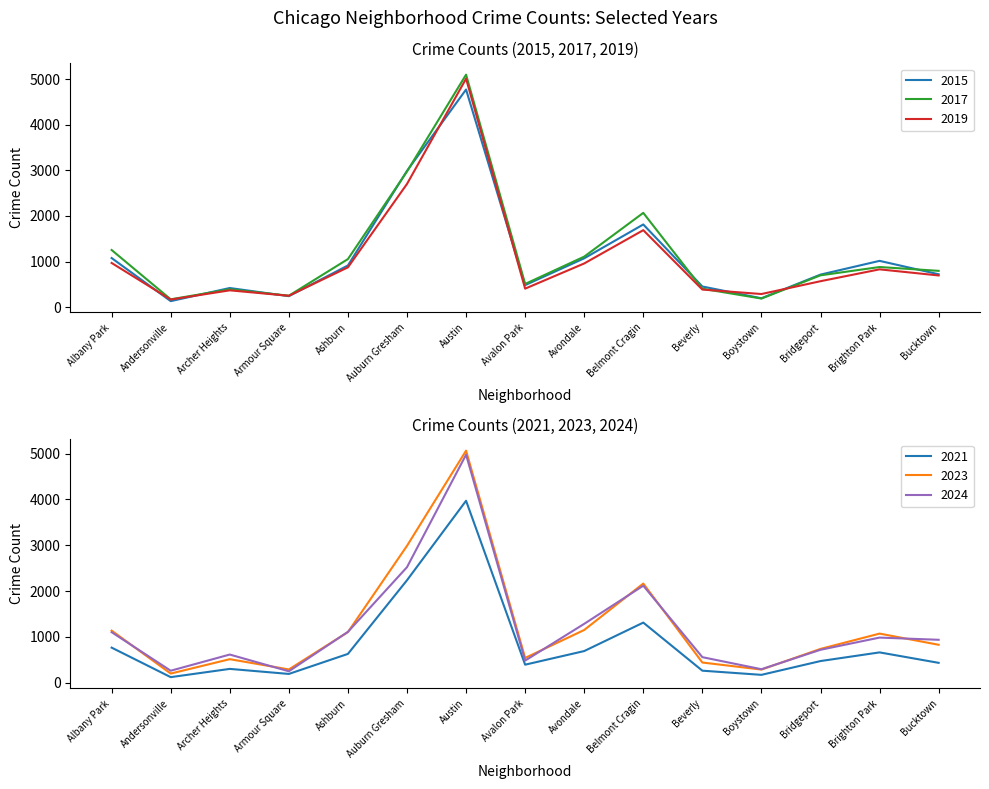

Where do 2024 and 2015 first cross each other?

Ashburn and Auburn Gresham